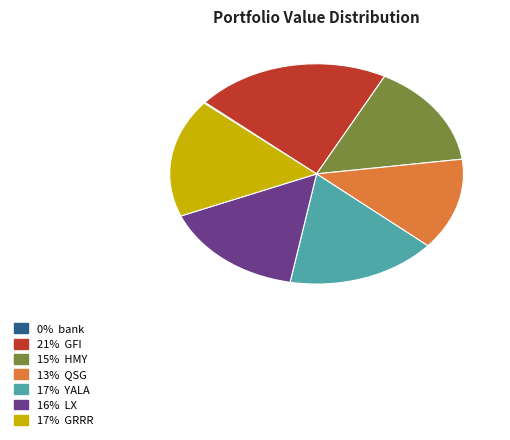

Does any single category account for the majority?

No